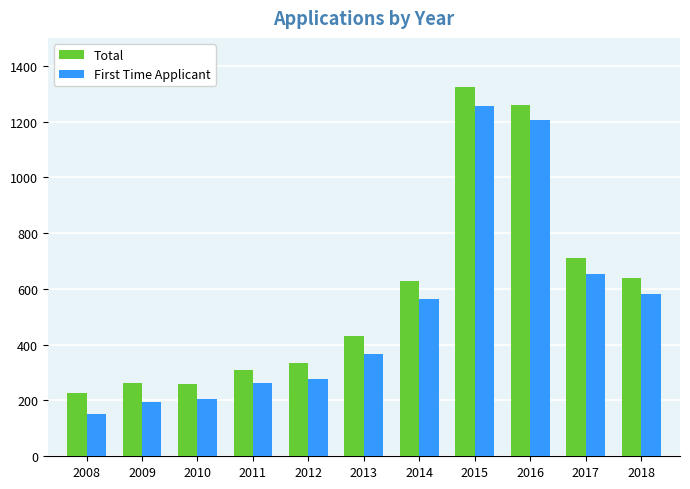

What is the difference between the maximum and minimum values in the Total series?

1097.7